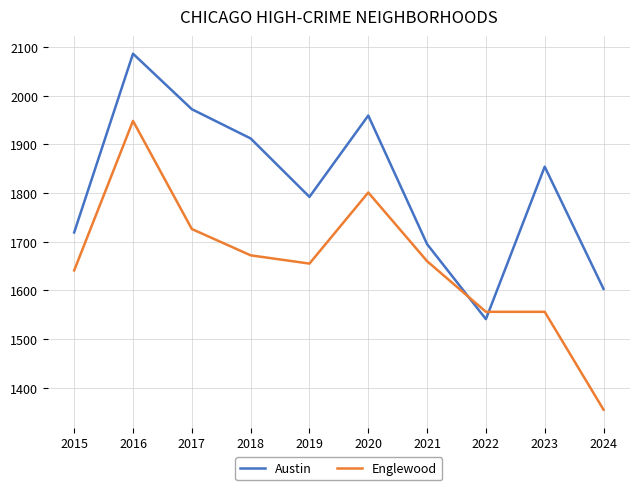

How many lines are shown in the chart?

2